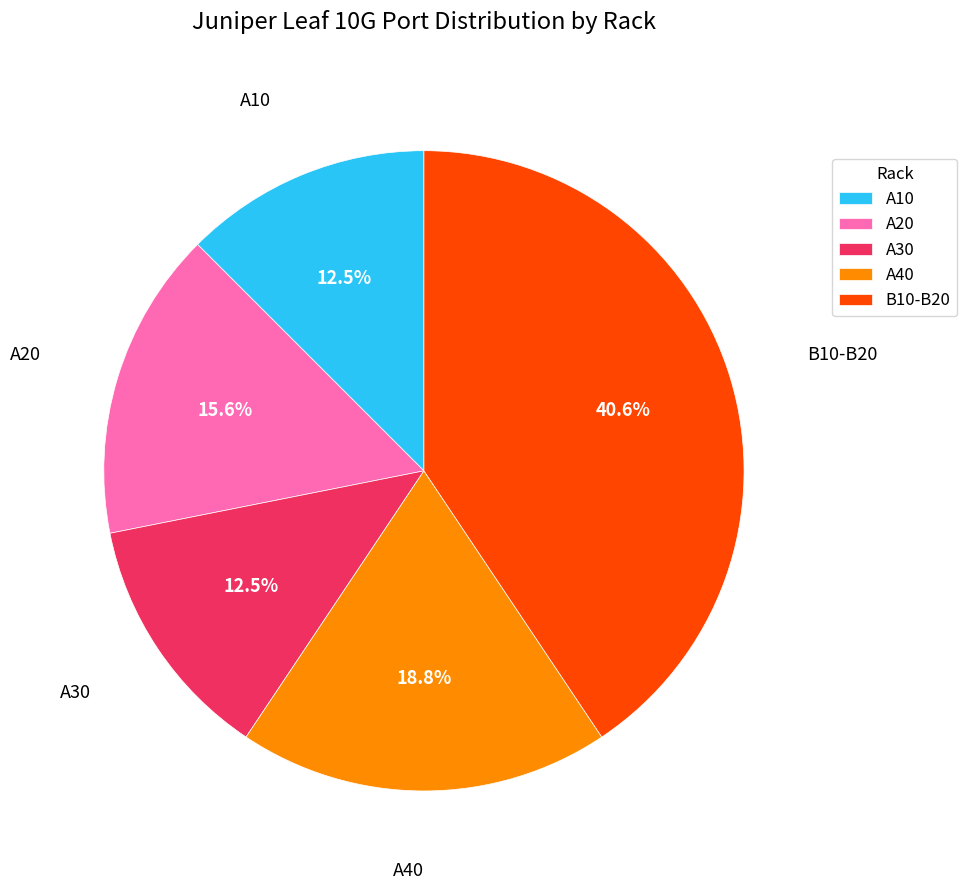

To the nearest percent, what is the average slice percentage?

20%